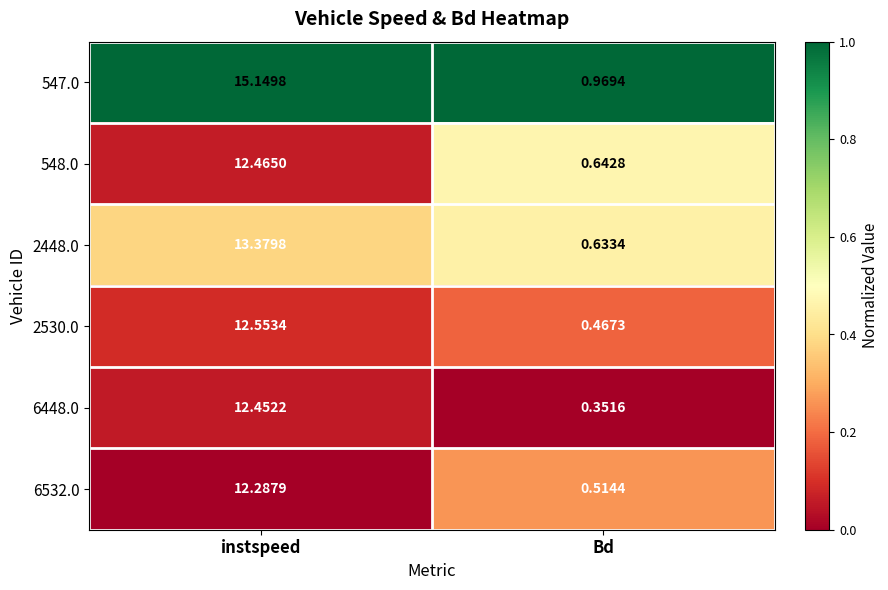

What is the total value across all series at Bd?

3.6